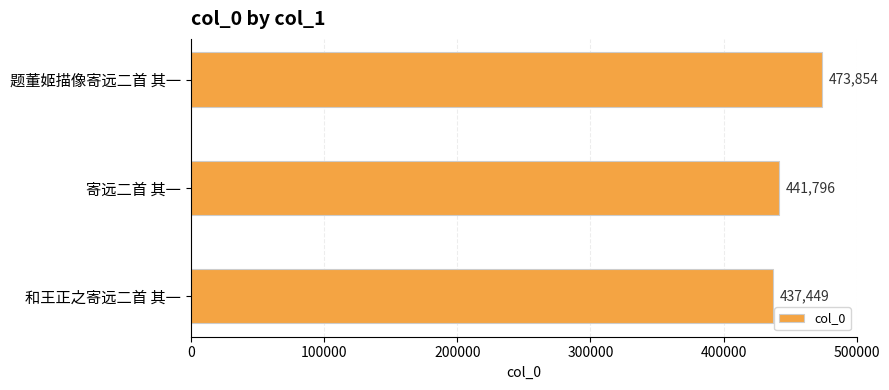

What is the greatest value displayed?

473854